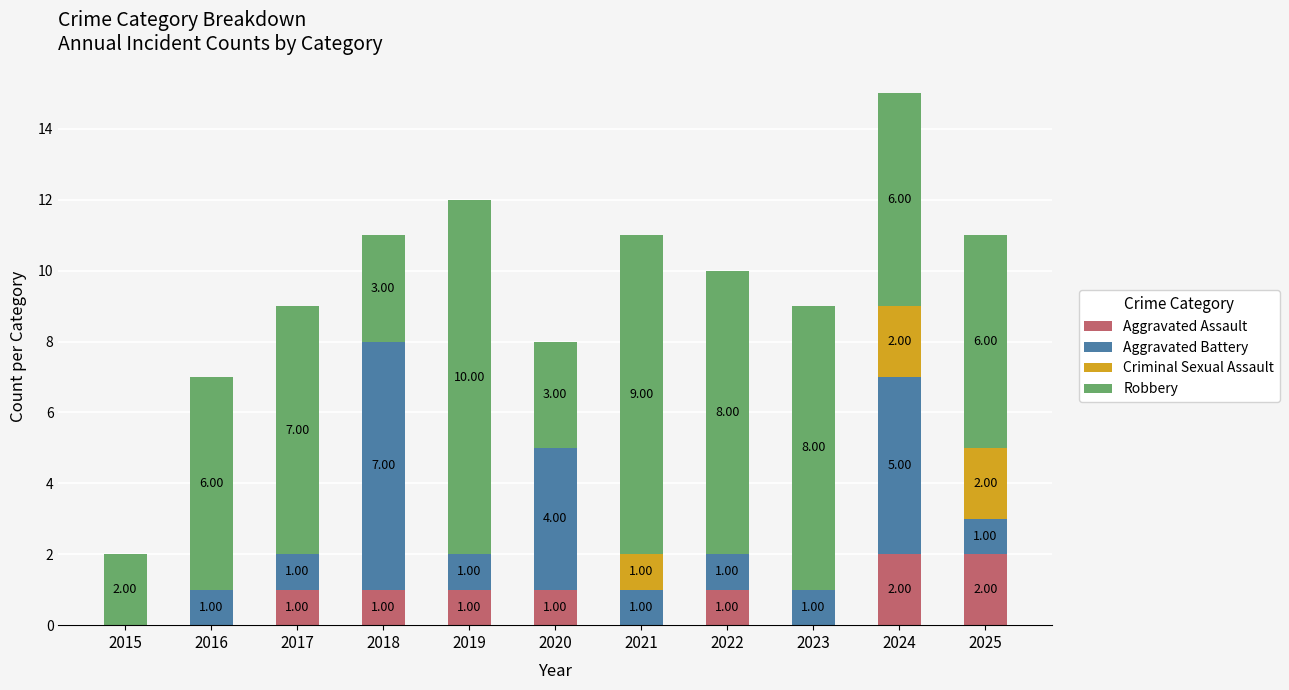

What are all the series names shown in the legend?

Aggravated Assault, Aggravated Battery, Criminal Sexual Assault, Robbery